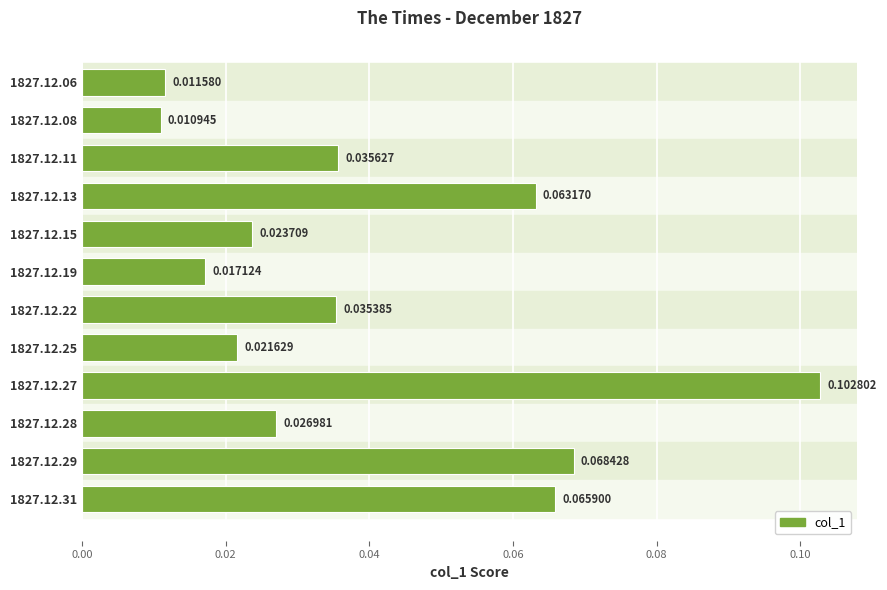

How many bars are there in total?

12